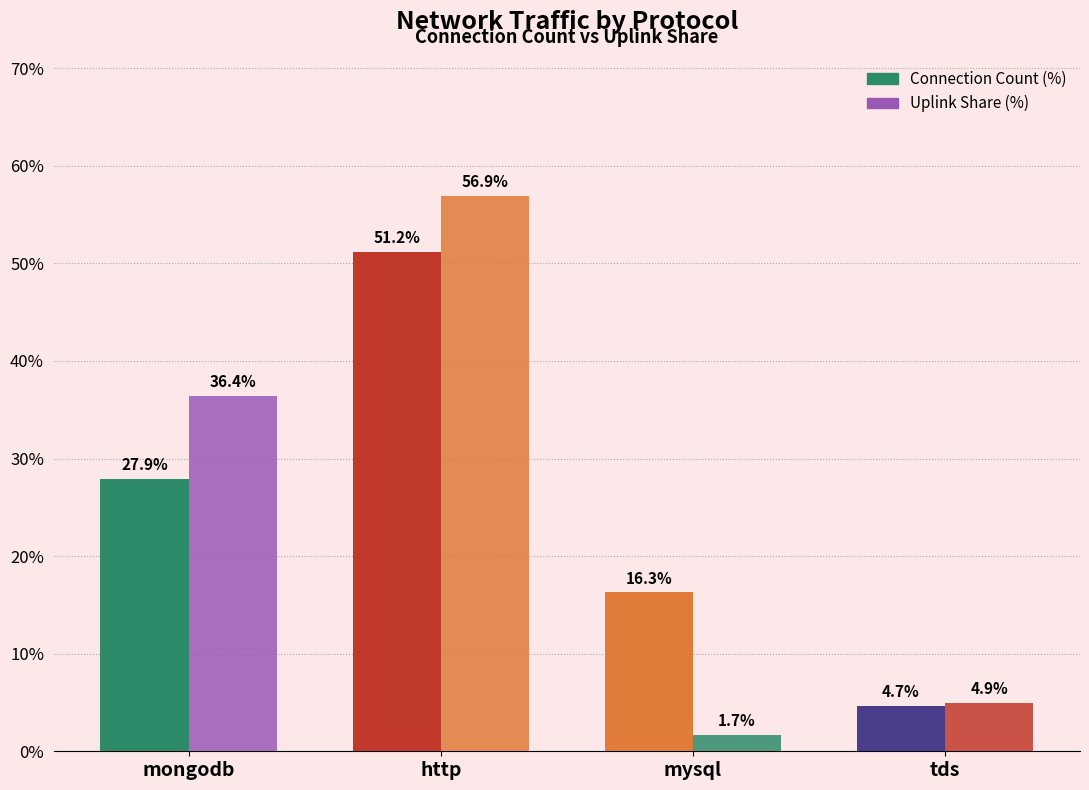

How many values in the Connection Count (%) series are below 27?

2